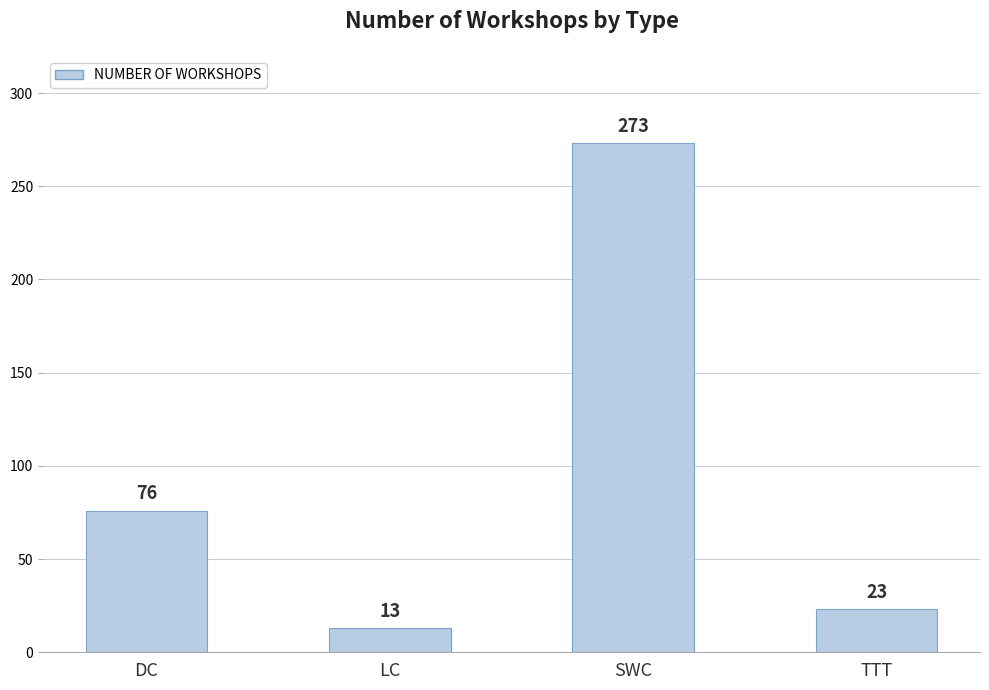

The value at DC is 24. True or false?

False